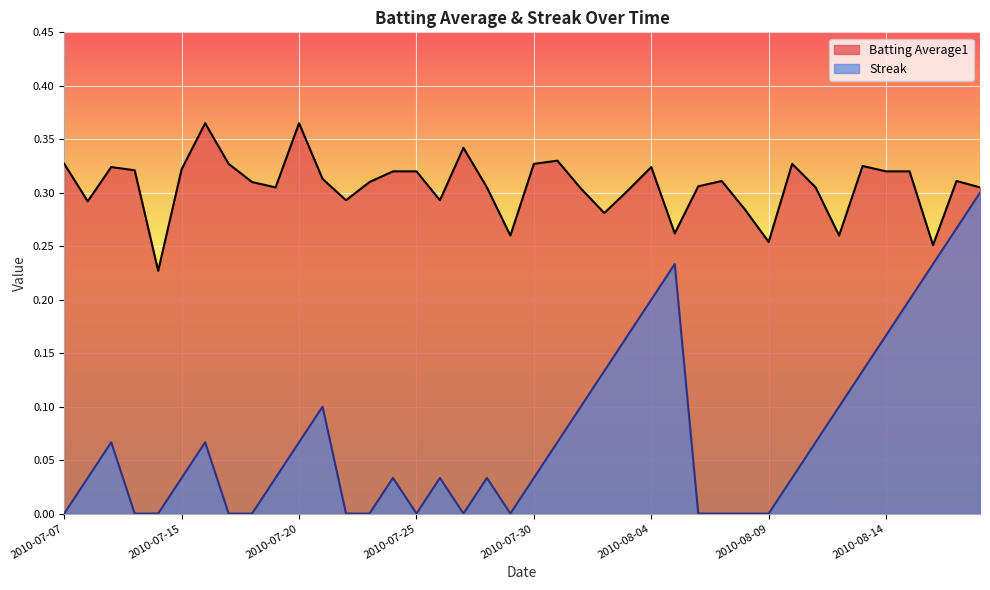

True or false: Batting Average1 has a value of 0.2 at 2010-08-02.

False